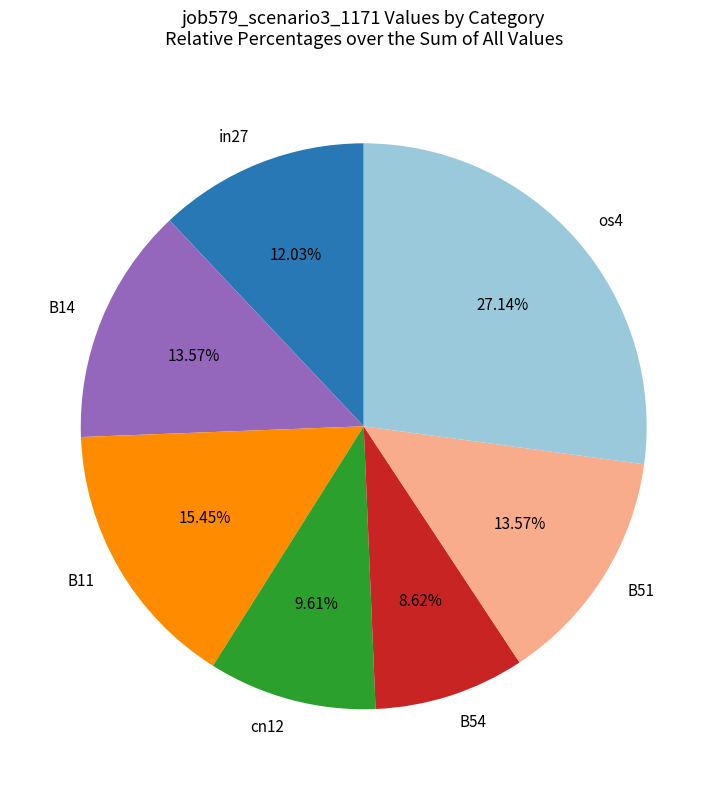

To the nearest percent, what is the difference between the os4 and B11 slice percentages?

12%